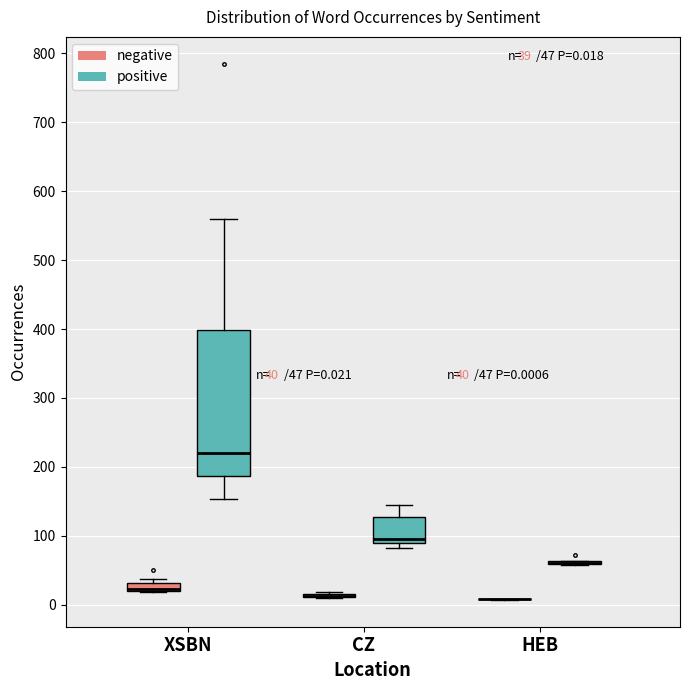

Which box is the tallest, from its lower edge to its upper edge?

XSBN (positive)